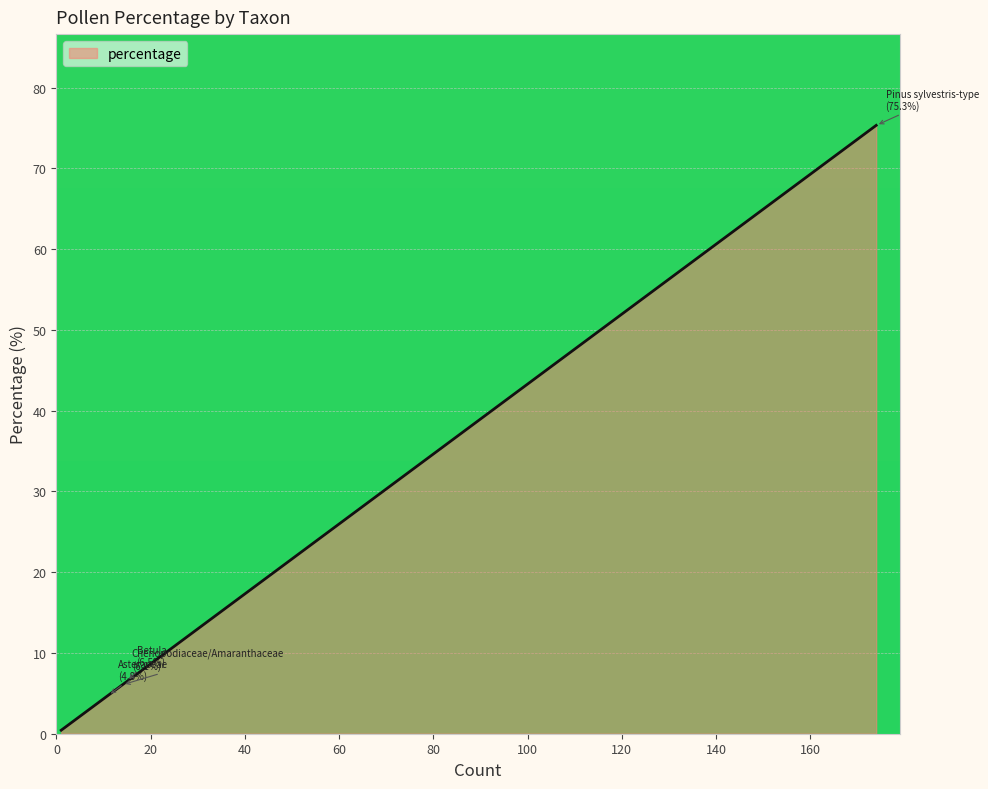

What is the approximate value at Persicaria maculosa-type?

0.4